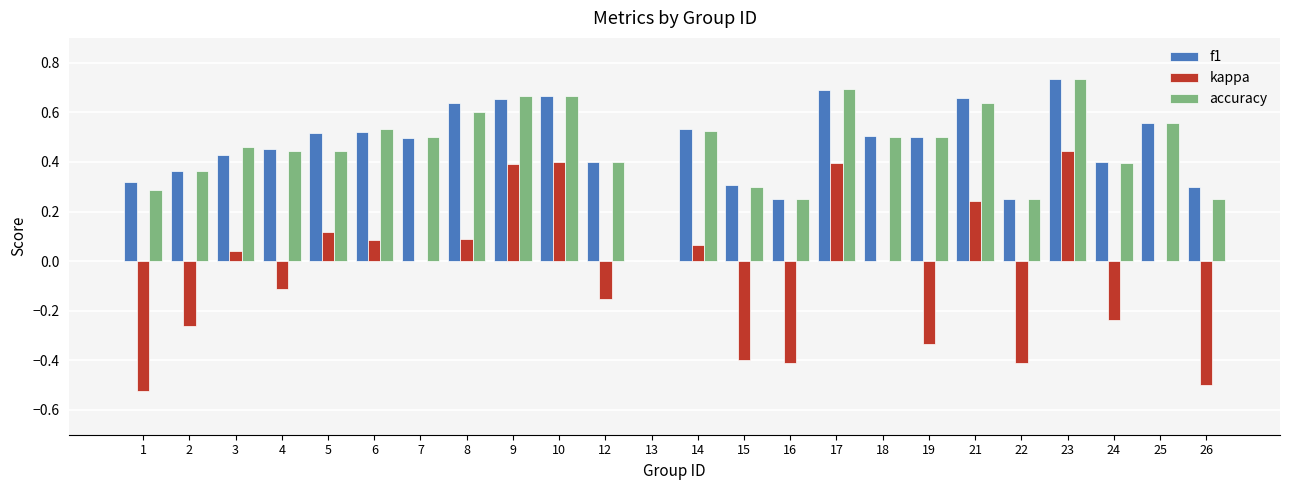

How many distinct data groups are displayed?

3